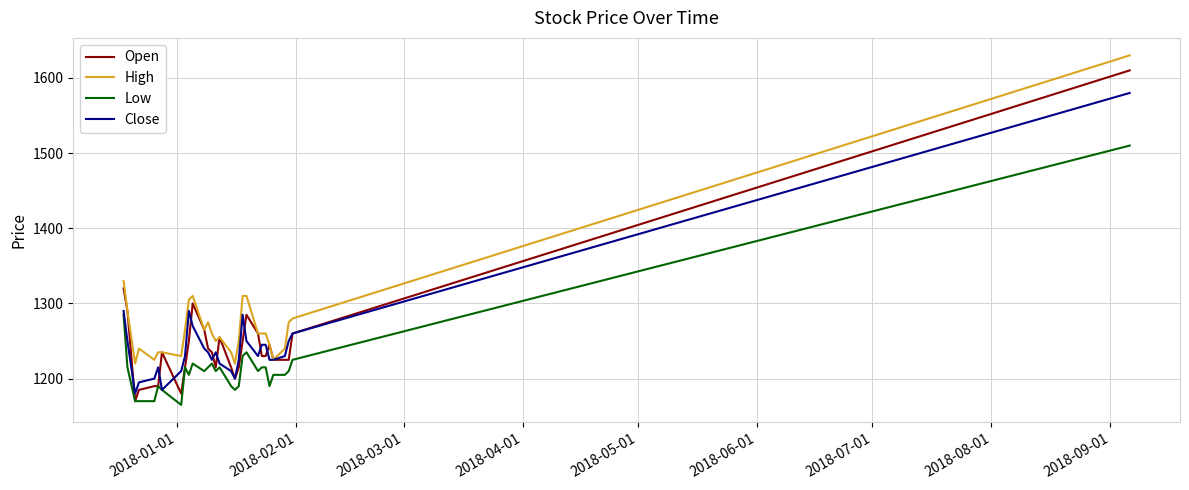

What is the lowest value of the High series?

1220